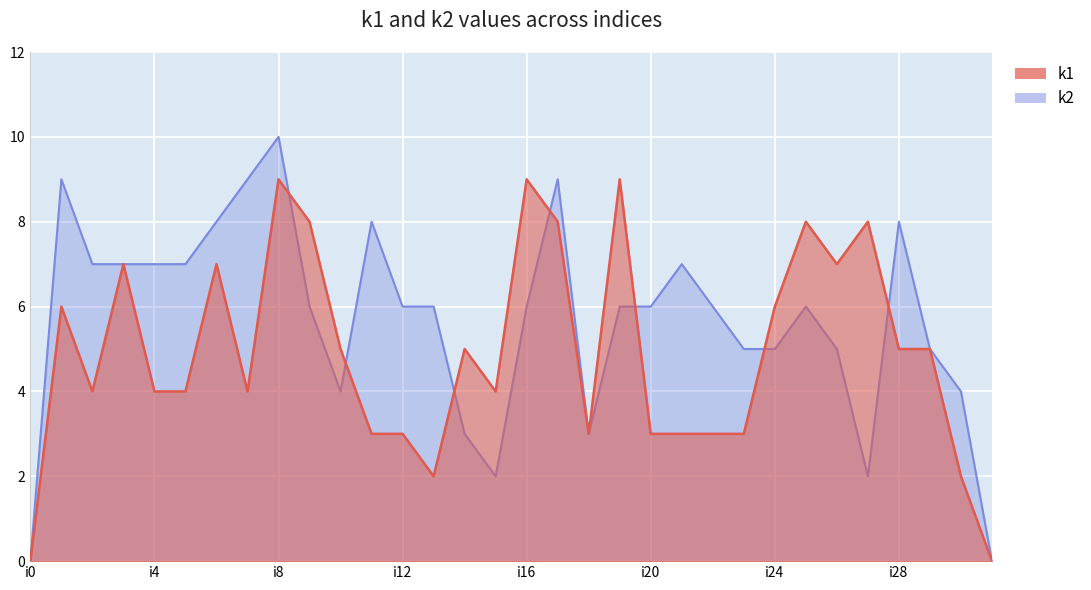

What value does the k1 series have at i16?

9